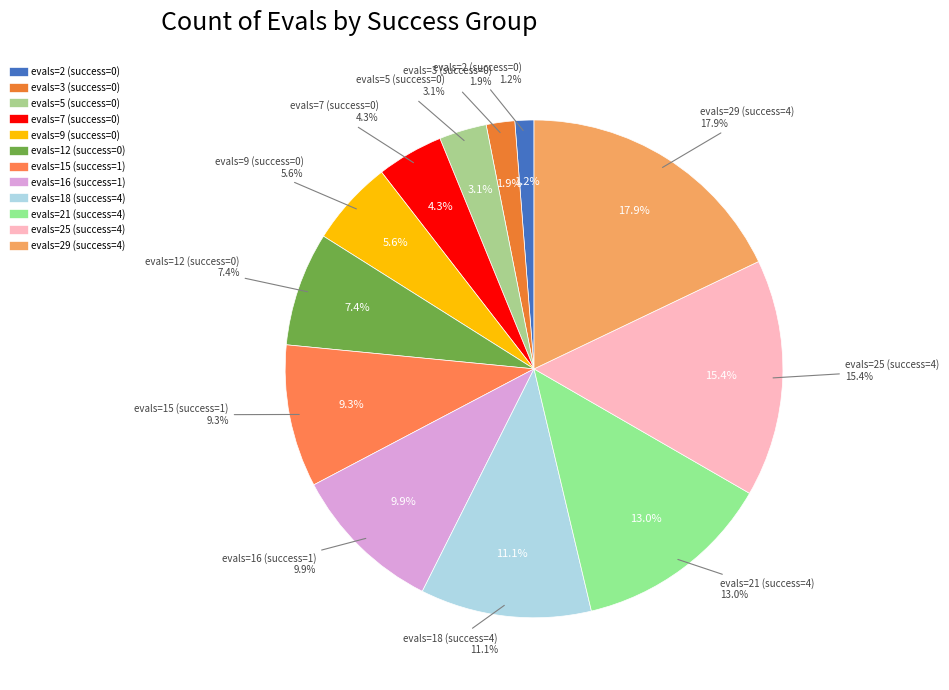

Combined, do evals=15 (success=1) and evals=5 (success=0) account for over 50%?

No